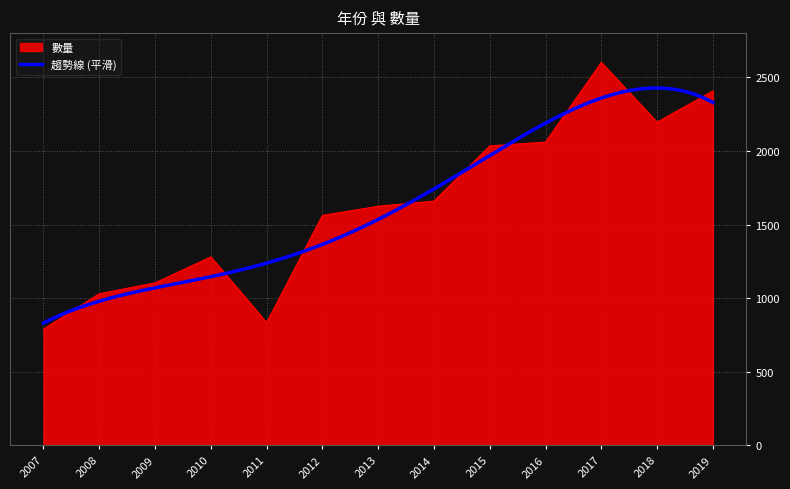

Rank the categories by value from highest to lowest.

2017, 2019, 2018, 2016, 2015, 2014, 2013, 2012, 2010, 2009, 2008, 2011, 2007